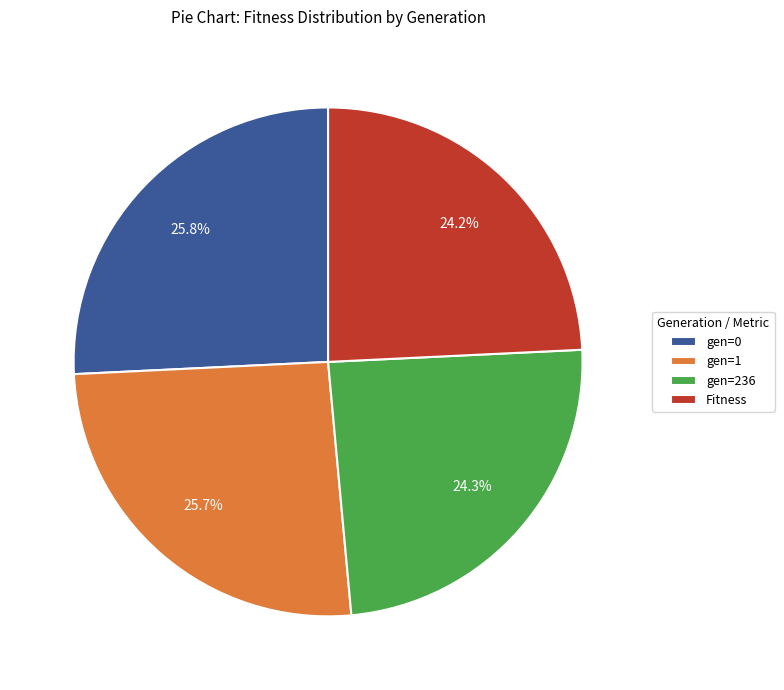

What percentage is the gen=1 slice, to the nearest percent?

26%